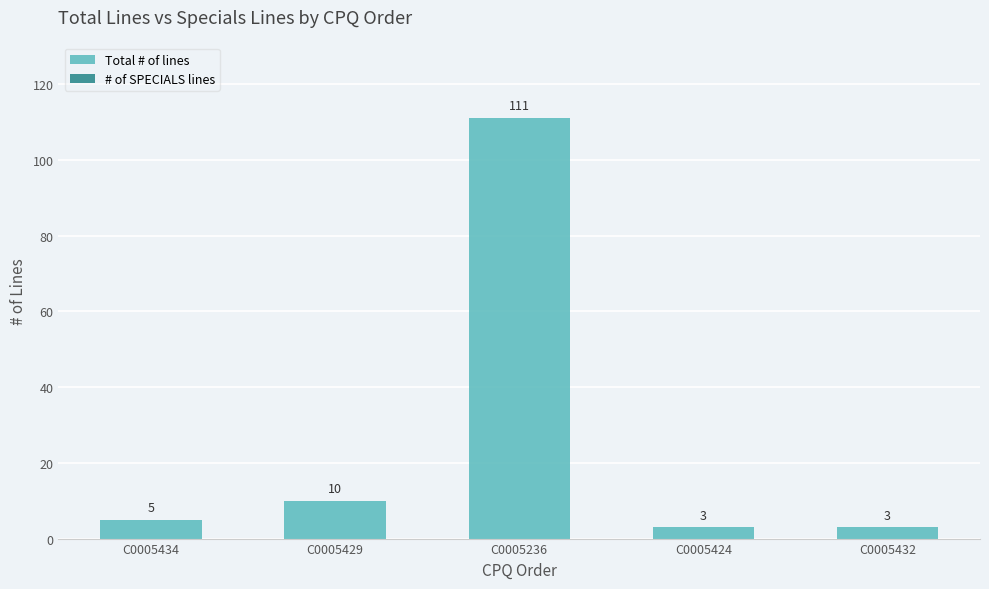

What position from the left is C0005236?

3